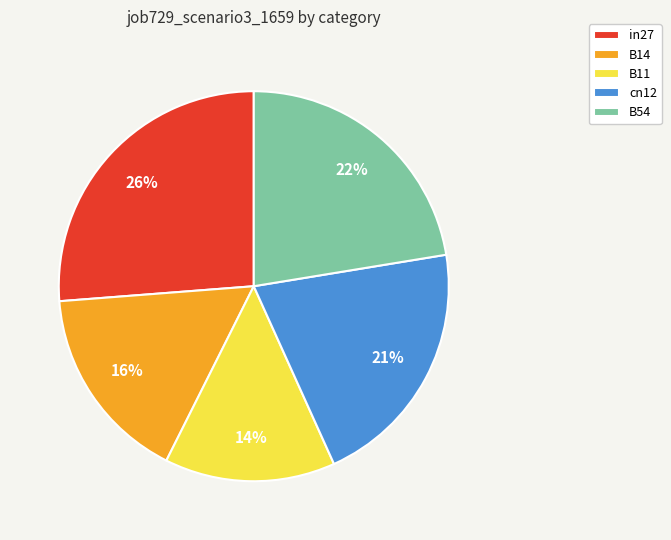

Is the sum of B14 and B11 greater than half?

No